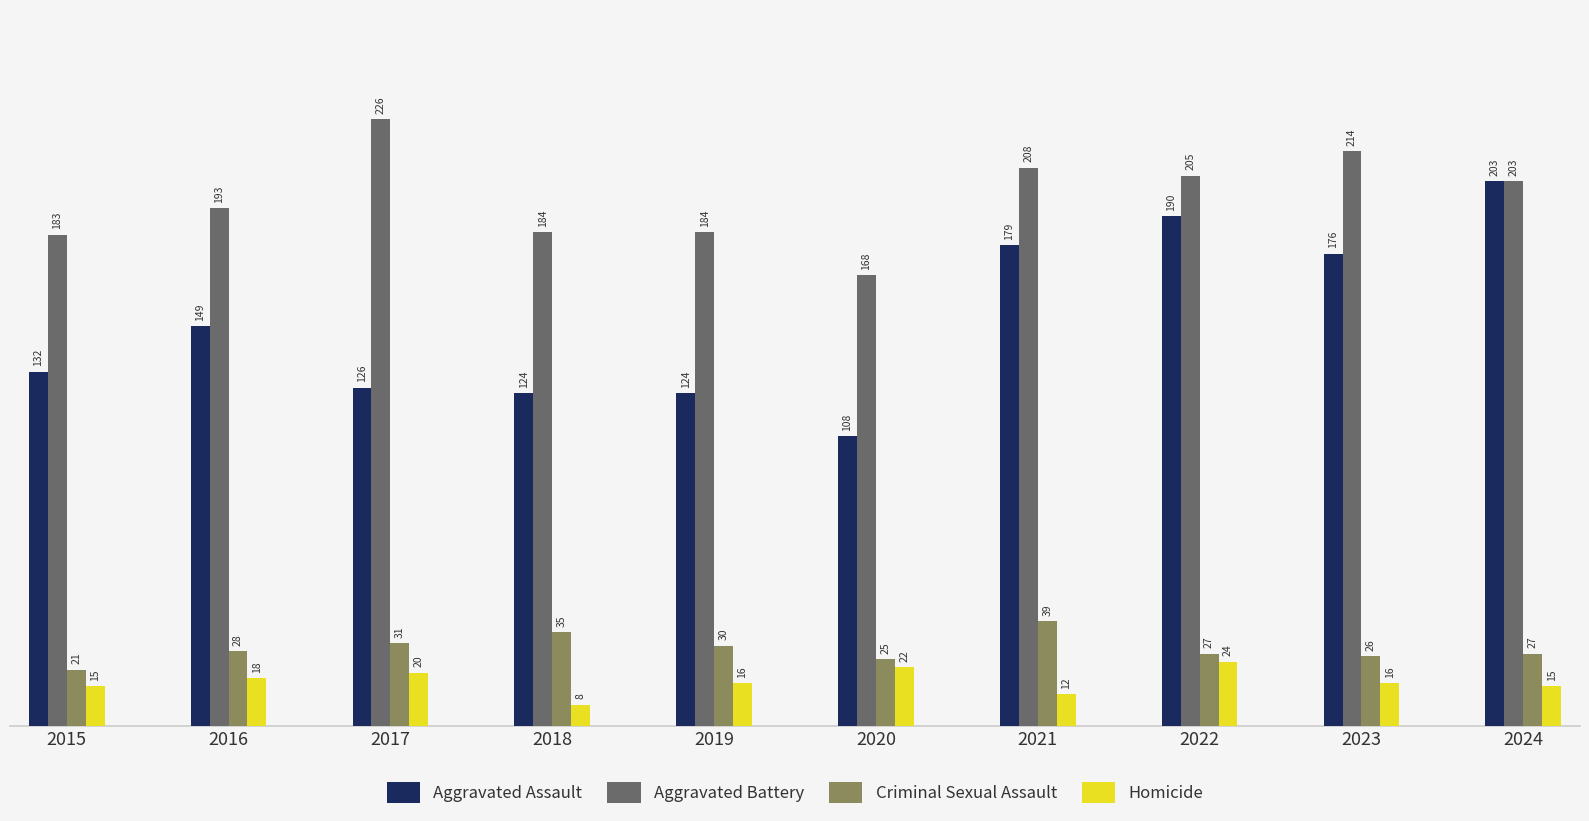

How many groups of bars are there?

10